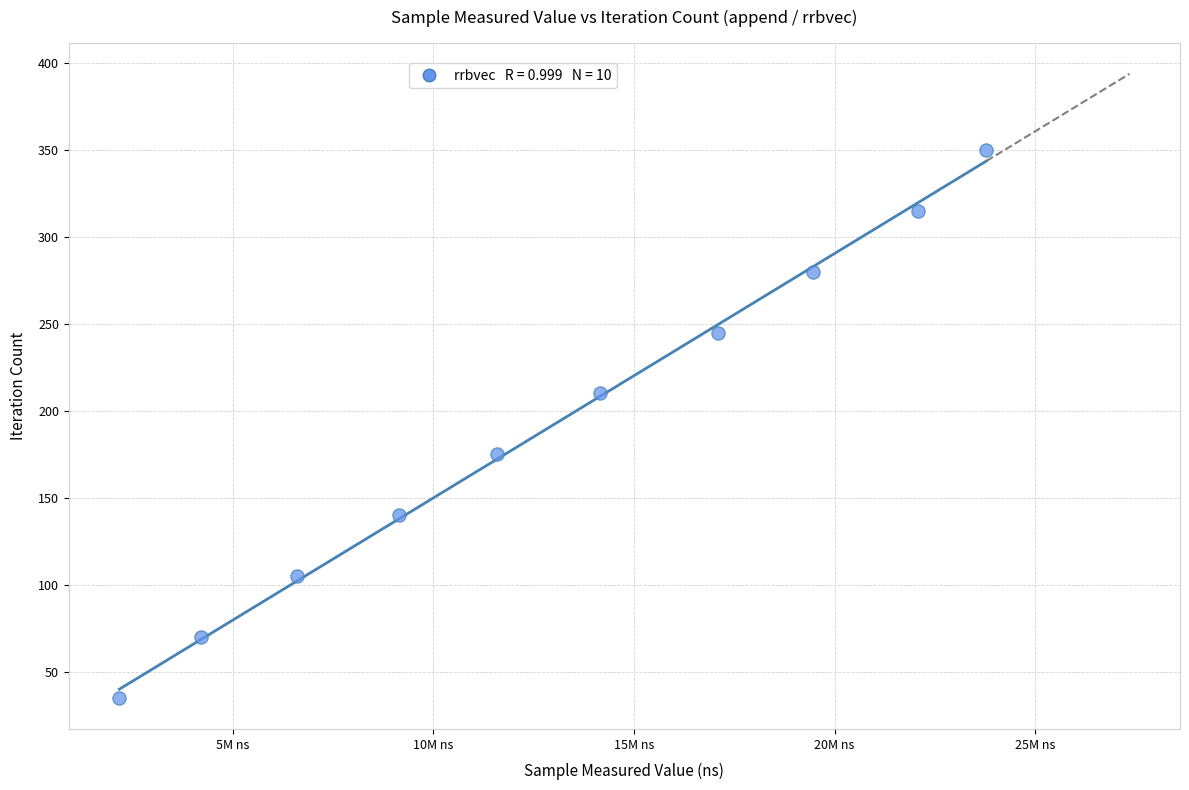

What is the range of Y values (max minus min)?

315